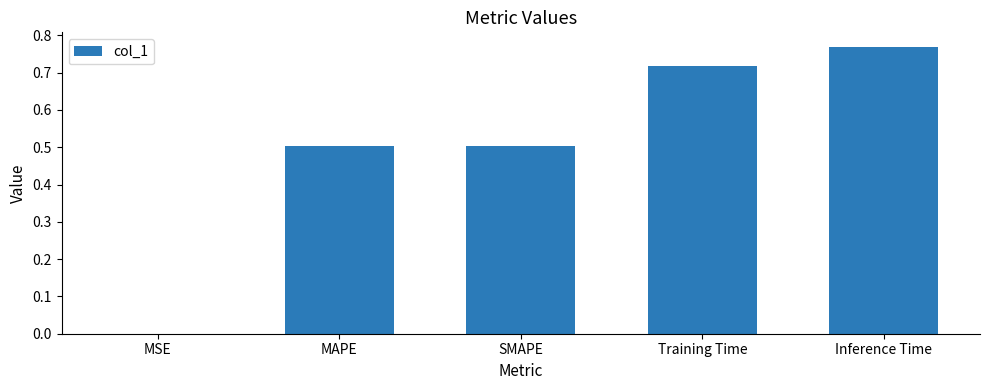

What is the sum of the values at SMAPE and Training Time?

1.2